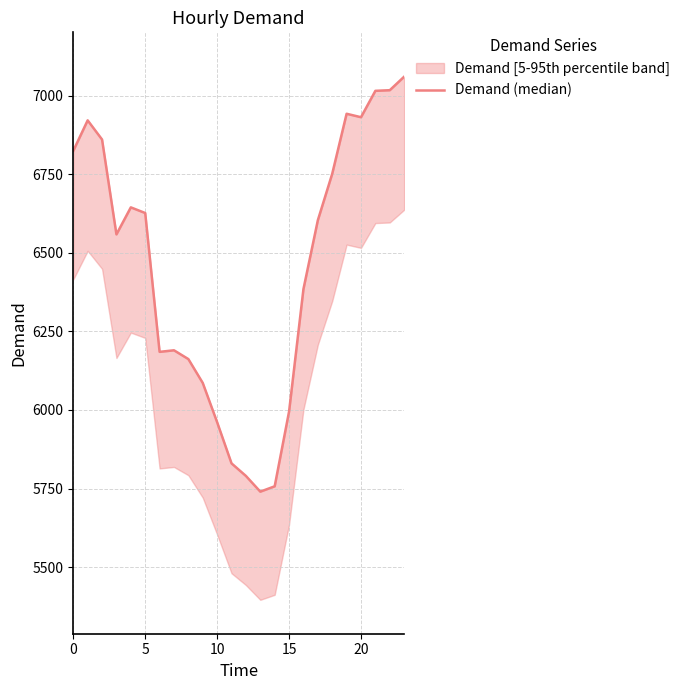

What is the average value?

6452